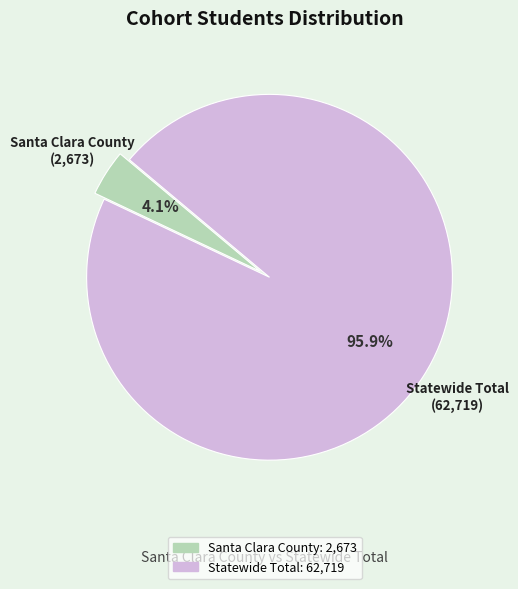

What percentage is the Statewide Total slice, to the nearest percent?

96%